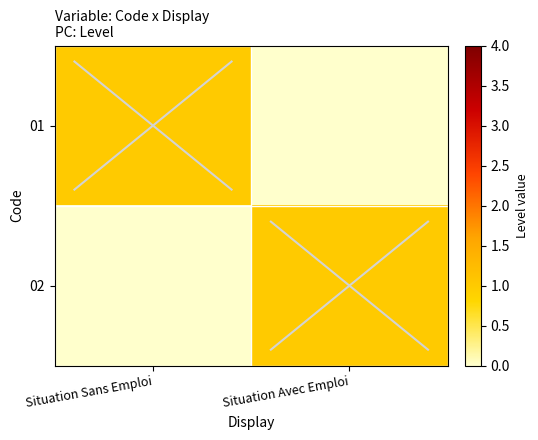

How many data points does each series have?

2